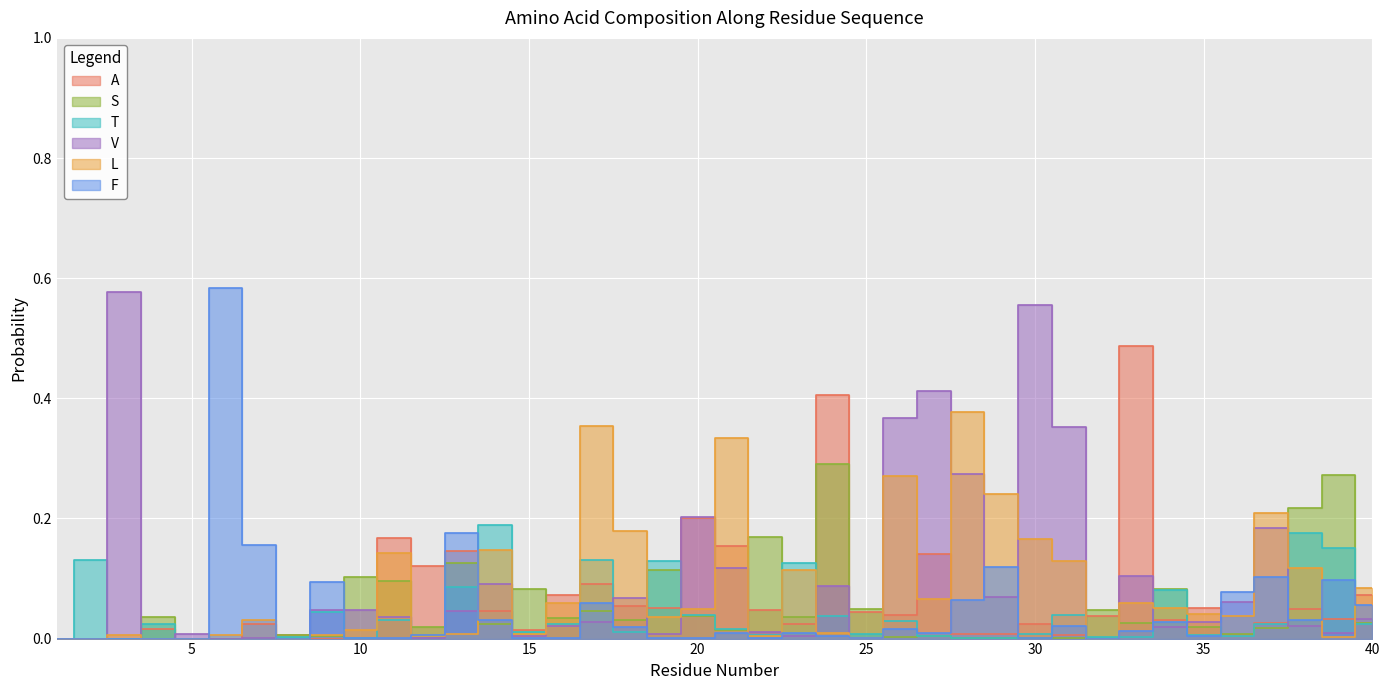

In S, how many points are higher than both neighbors (excluding endpoints)?

13